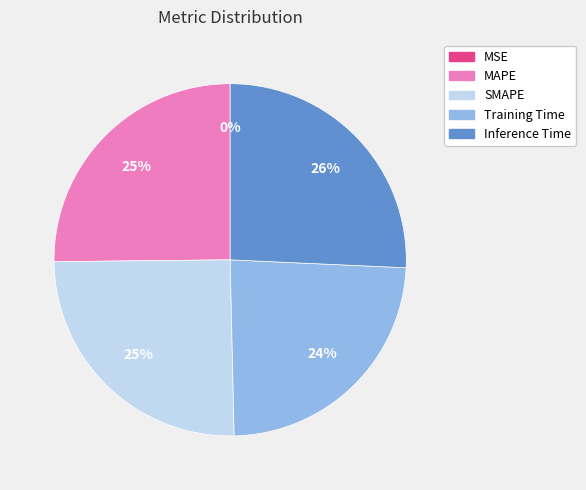

Is there a majority slice in this chart?

No